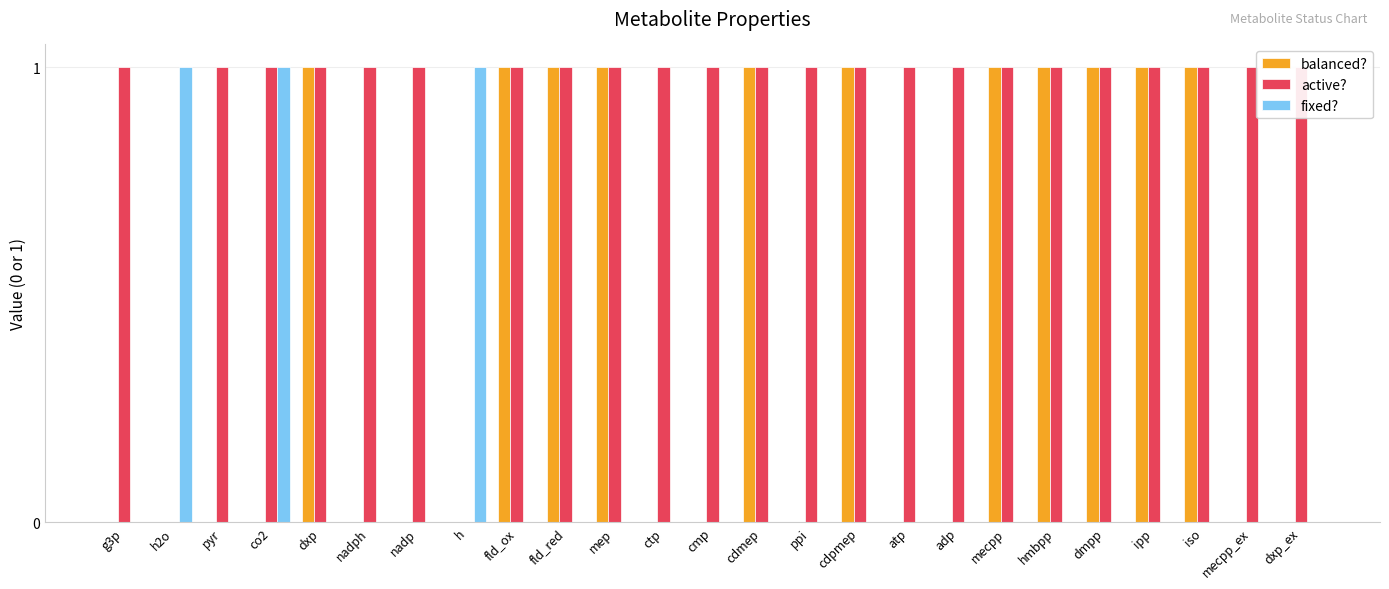

Does the chart contain stacked bars?

No